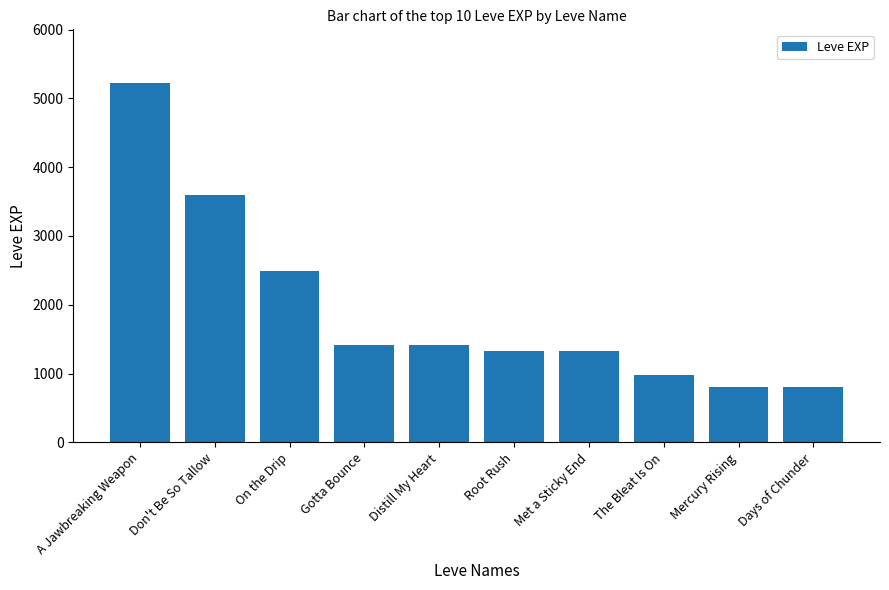

What is the label of the 8th bar from the right?

On the Drip